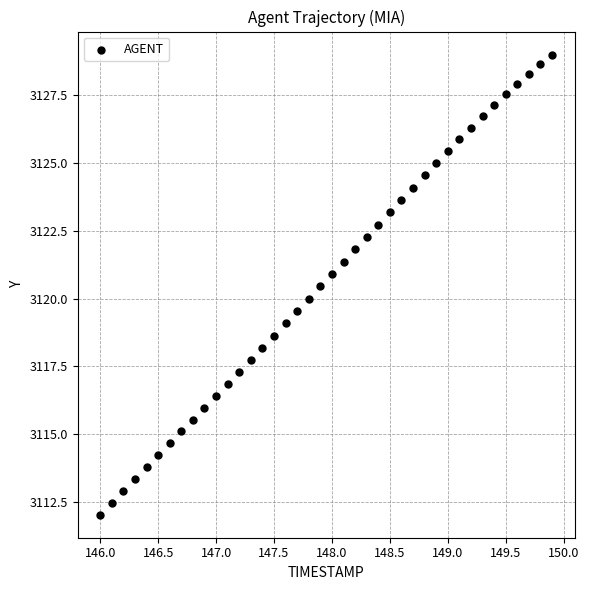

What is the range of X values (max minus min)?

3.9